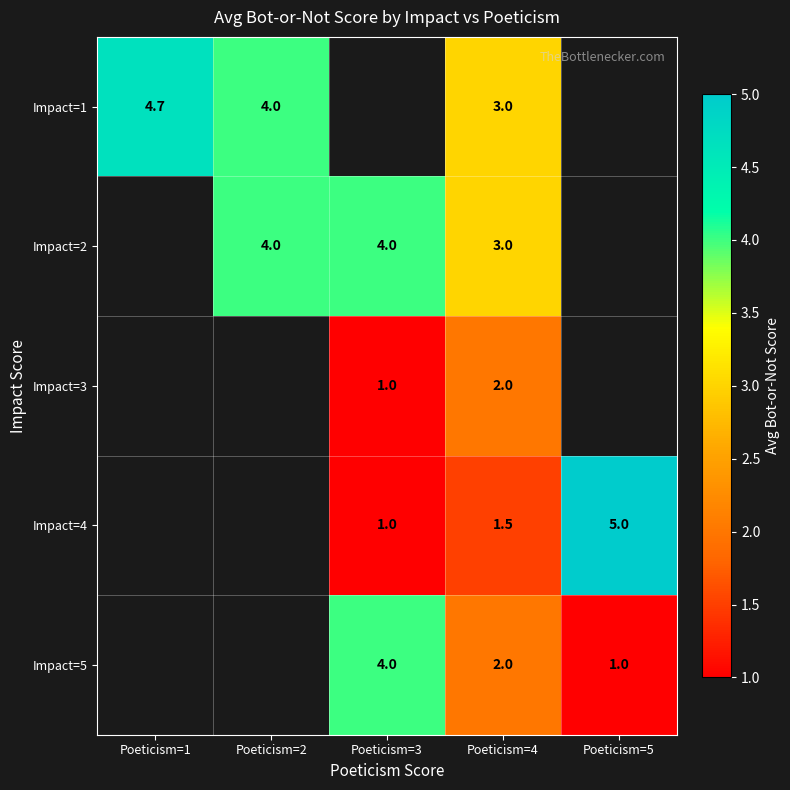

Is the value of Impact=1 at Poeticism=4 greater than the value of Impact=4 at Poeticism=3?

Yes